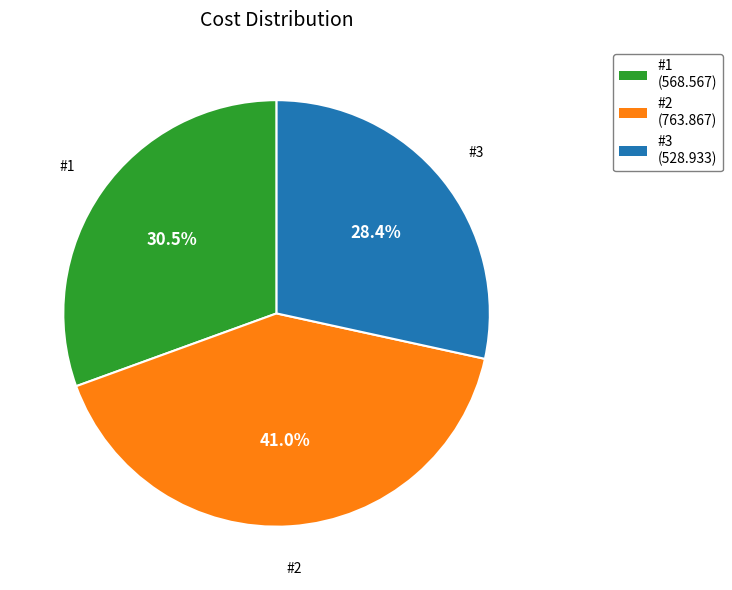

The #3 slice represents 16% of the pie. True or false?

False